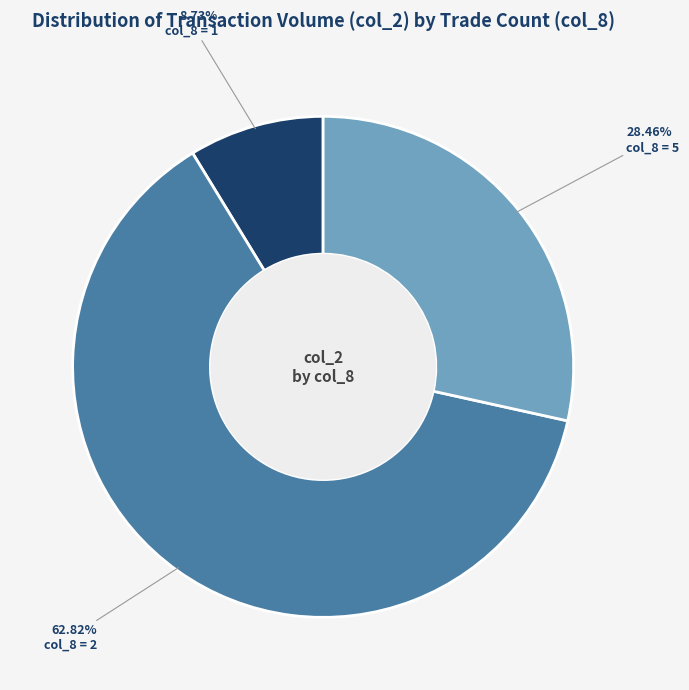

What is the ratio of the value at col_8 = 5 to the value at col_8 = 2?

0.5